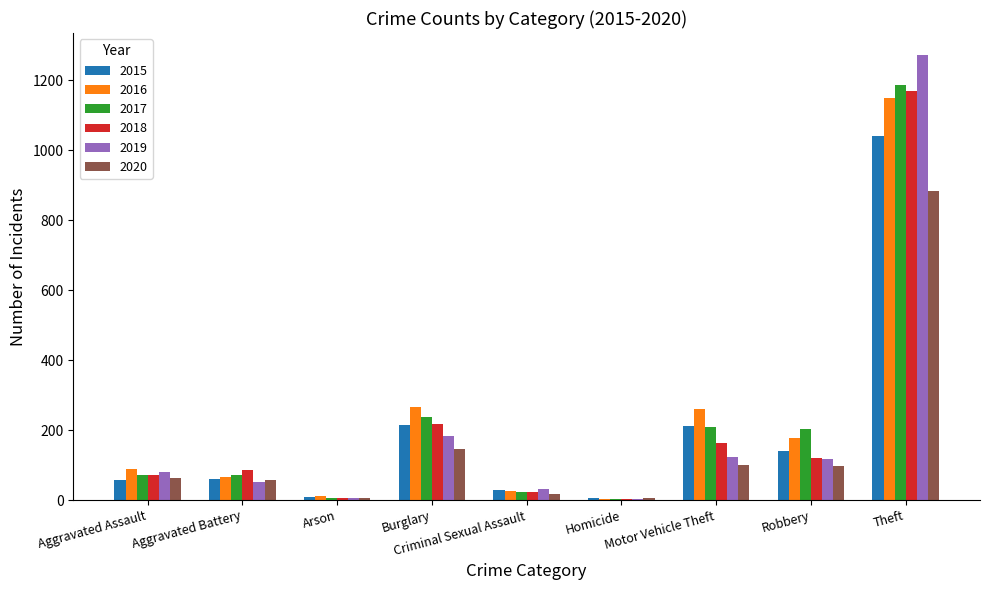

How many data points does each series have?

9